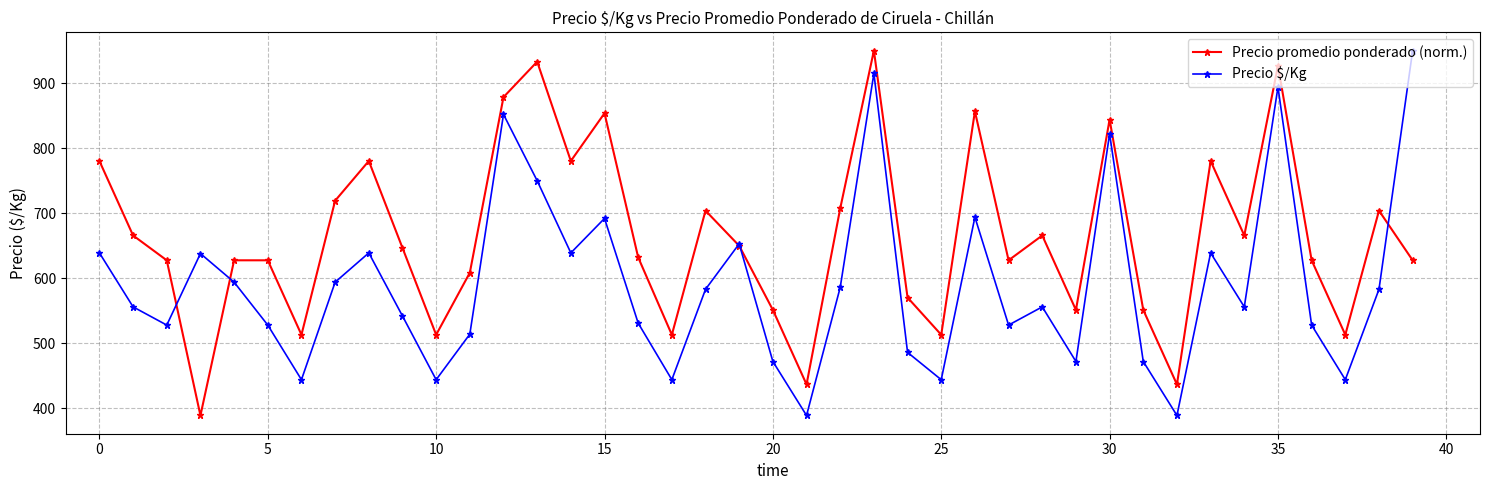

What is the sum of all Precio promedio ponderado (norm.) values?

26551.0